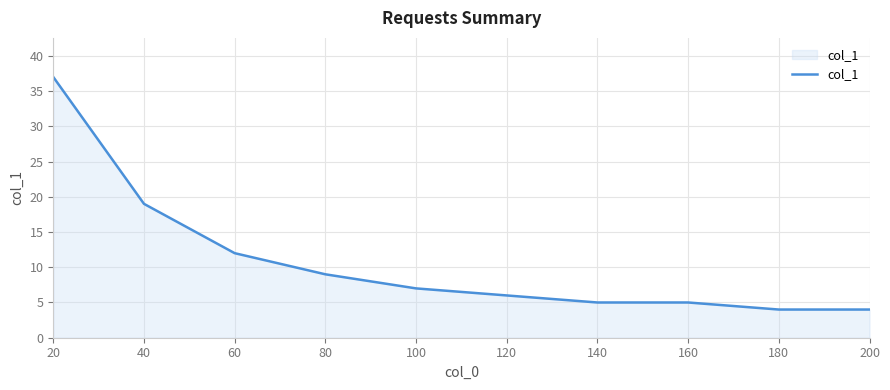

At which label does the data first exceed 7?

20